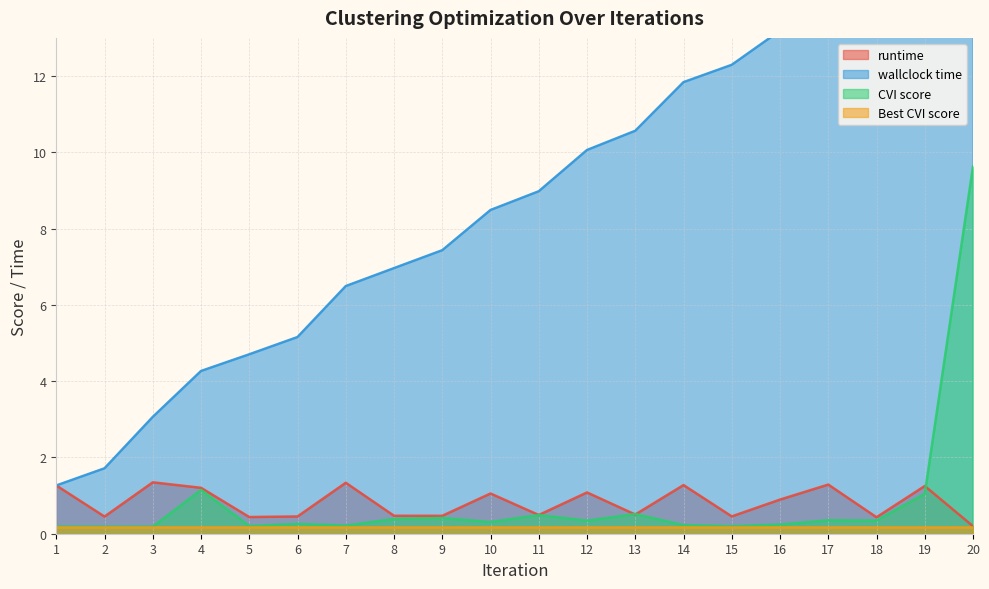

What is the difference between the CVI score values at 12 and 15?

0.1